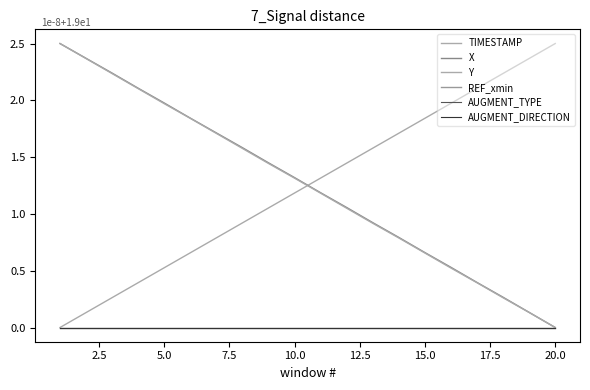

Does the chart have visible grid lines?

No